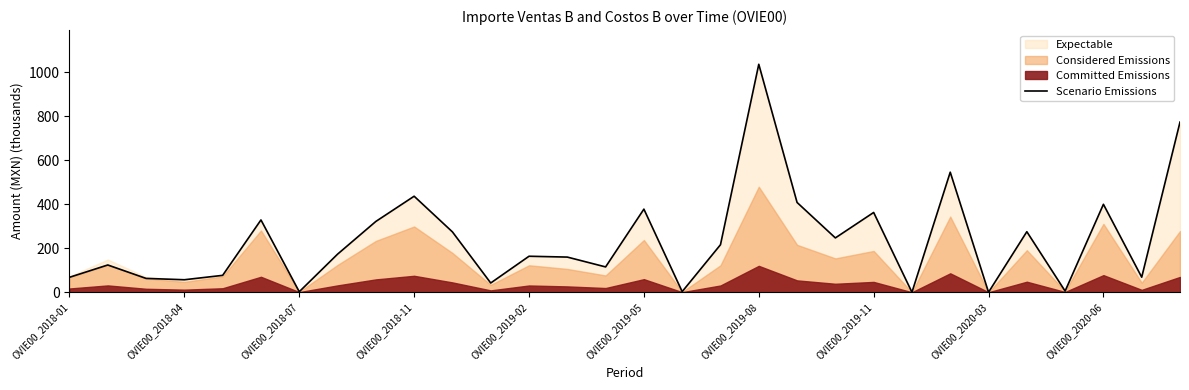

What is the maximum value for Scenario Emissions?

1035.3